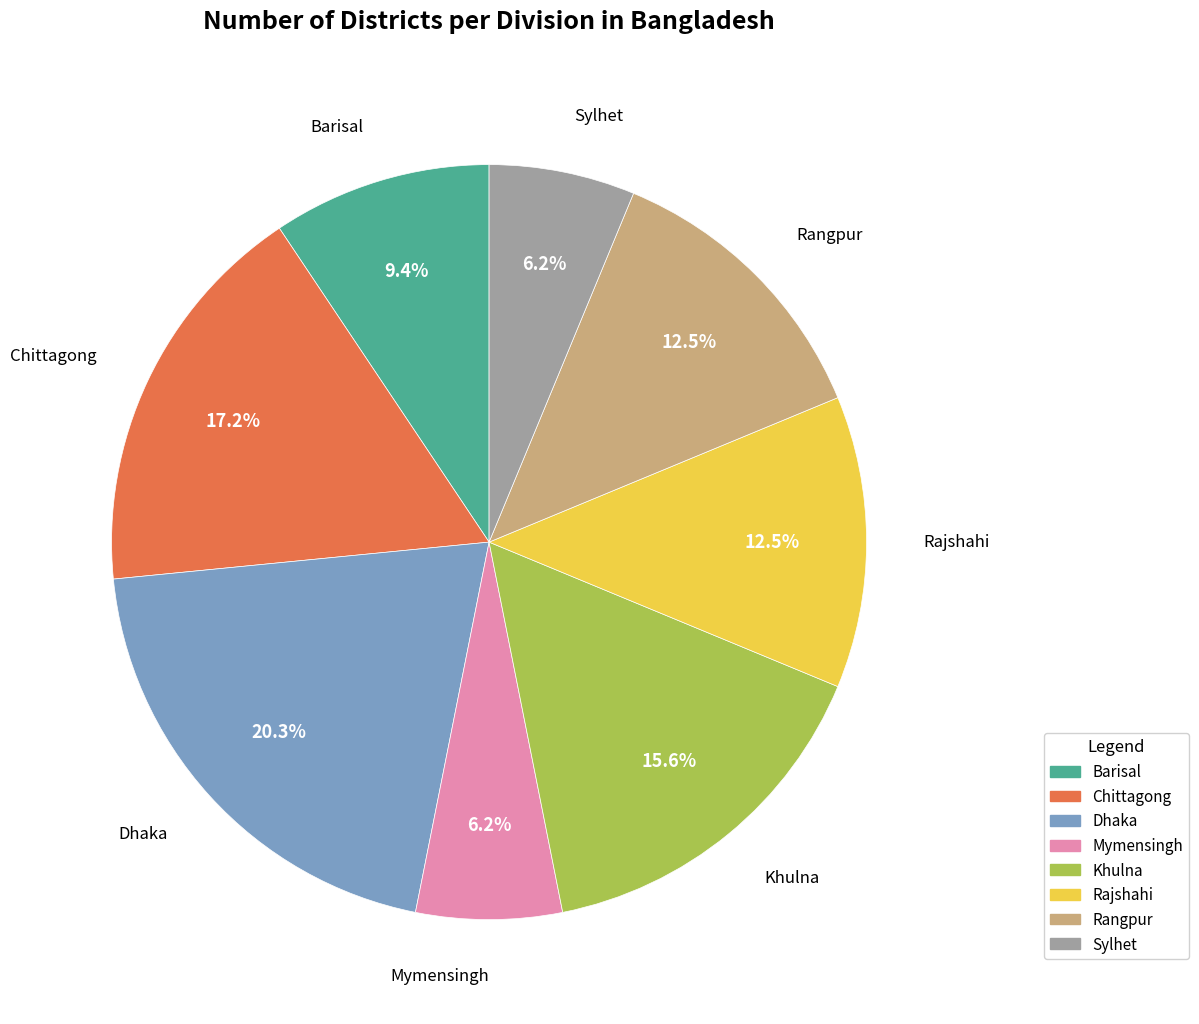

To the nearest percent, what is the difference between the Chittagong and Barisal slice percentages?

8%